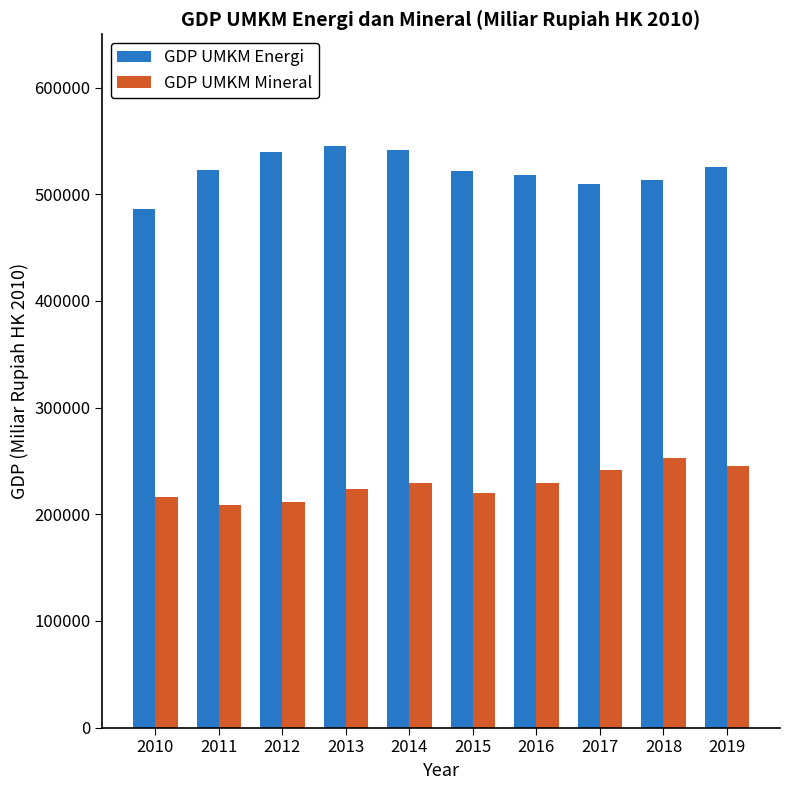

What is the maximum value shown in the chart?

545286.2